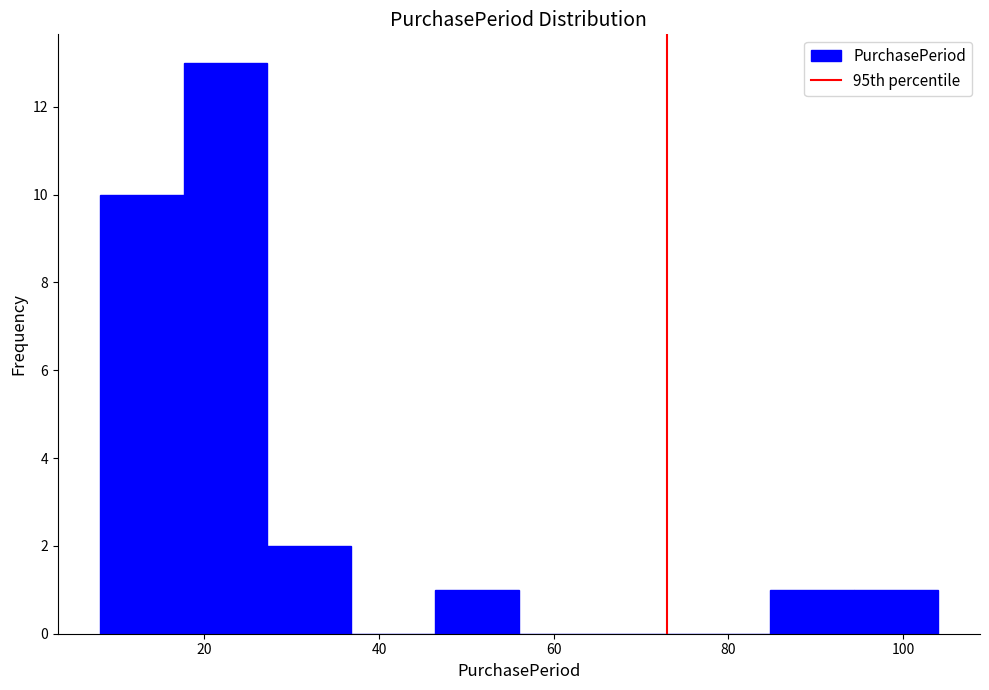

How tall is the bar that spans 84.8 to 94.4 on the x-axis? Neither the bar edges nor the heights are printed on the chart, so give them approximately, as read against the axes.

1